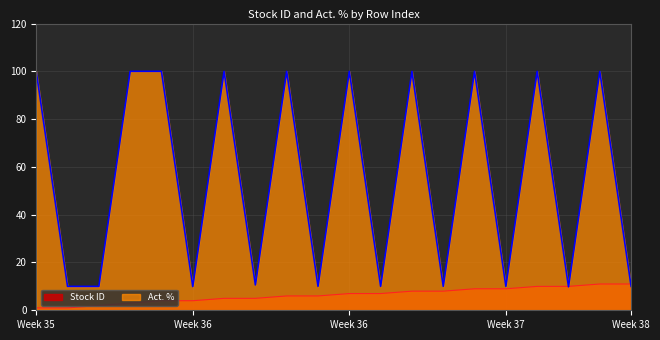

What is the sum of the Act. % values at 17 and 6?

109.8